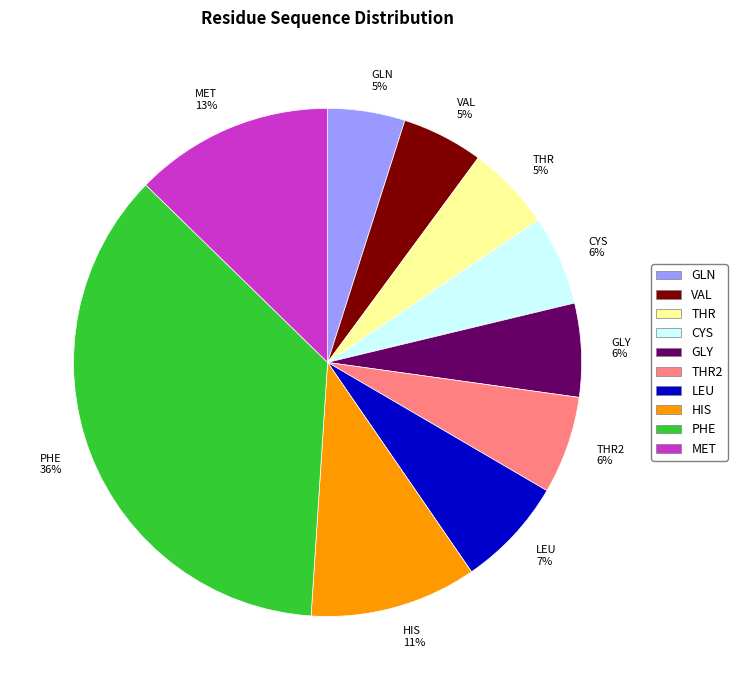

What is the largest slice in the pie chart?

PHE 36%